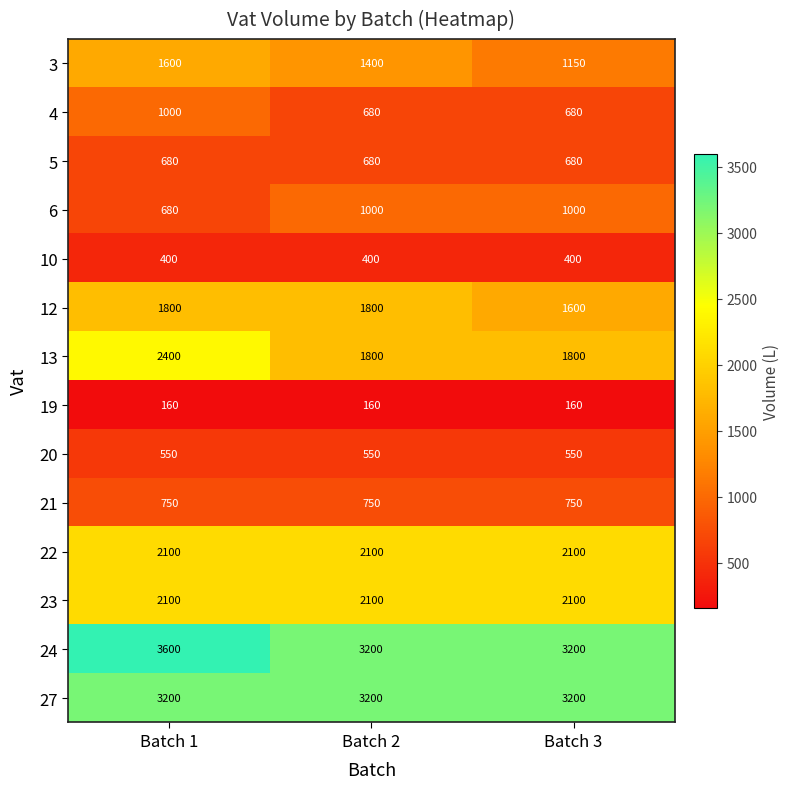

What is the spread (max minus min) of values at Batch 3?

3040